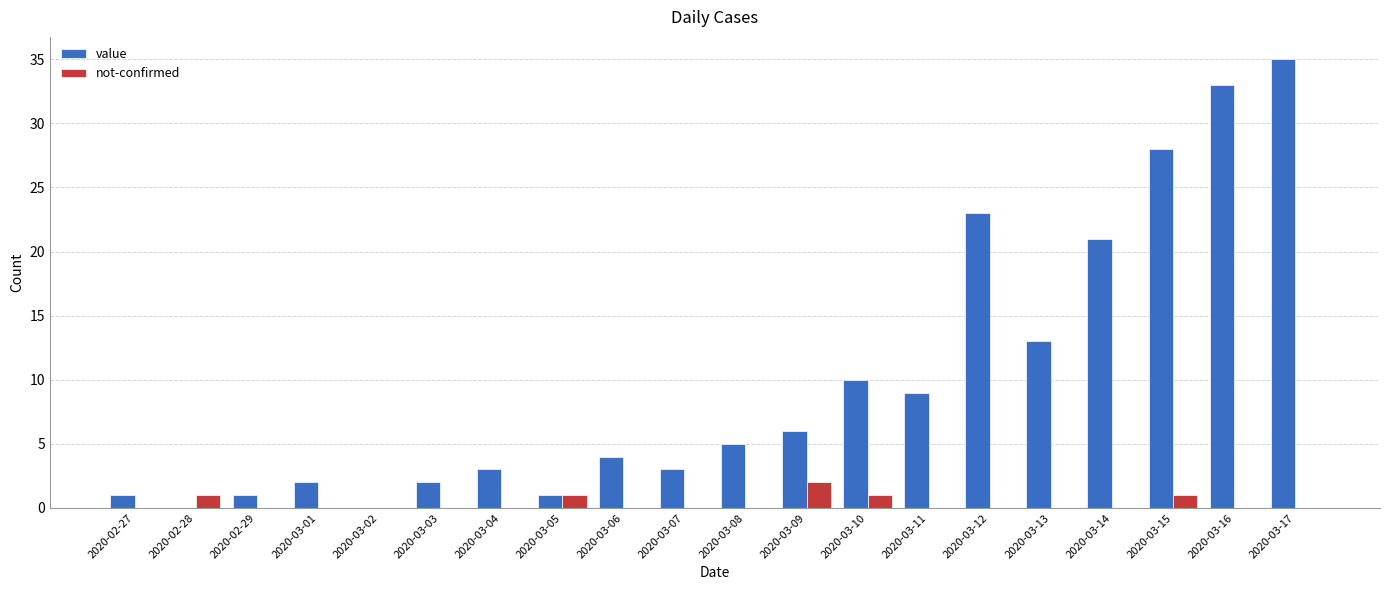

Which series changed the most between 2020-03-07 and 2020-03-13?

value